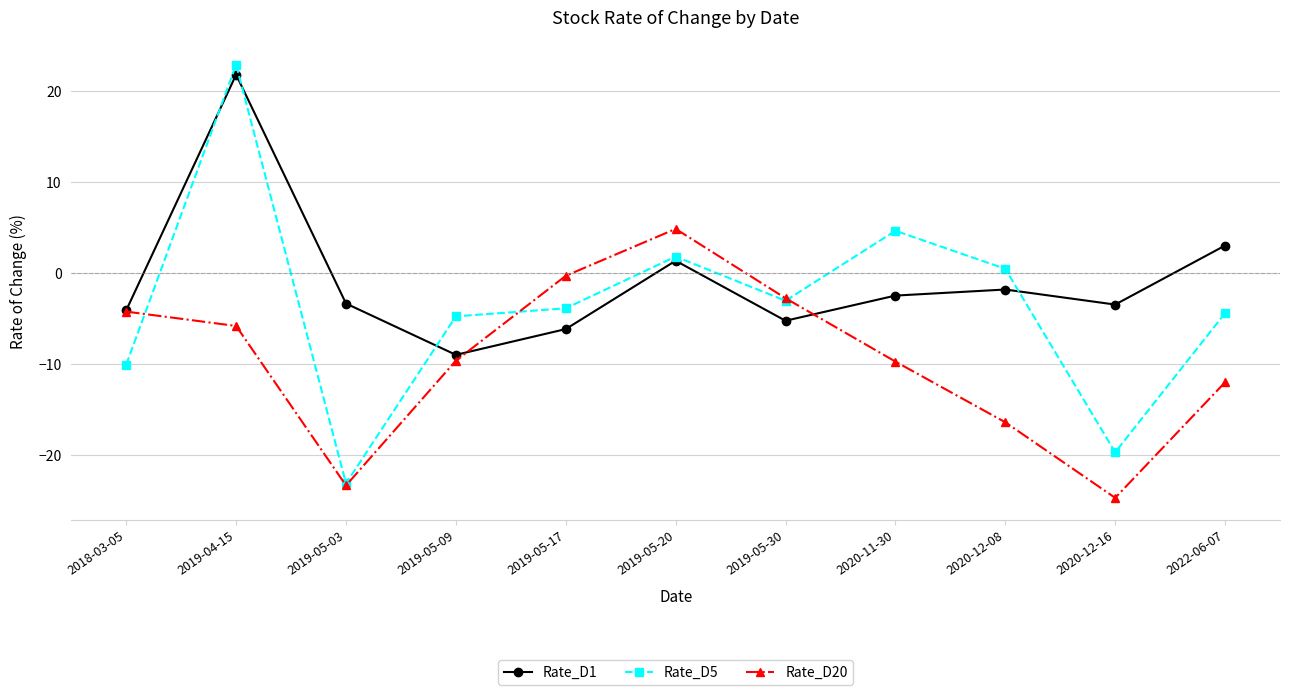

Count the number of categories in the chart.

11